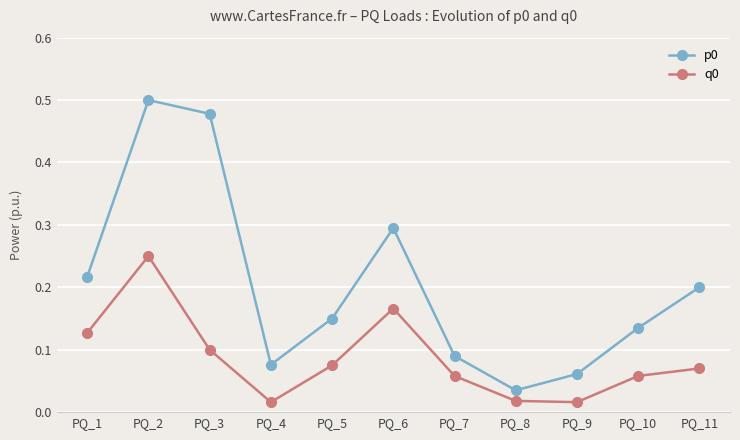

In q0, how many points are higher than both neighbors (excluding endpoints)?

2